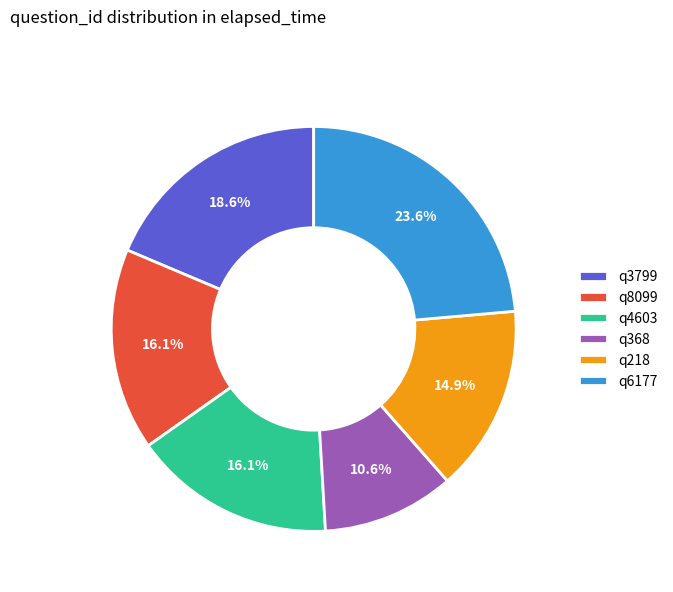

To the nearest percent, what is the difference between the largest and smallest slice percentages?

13%